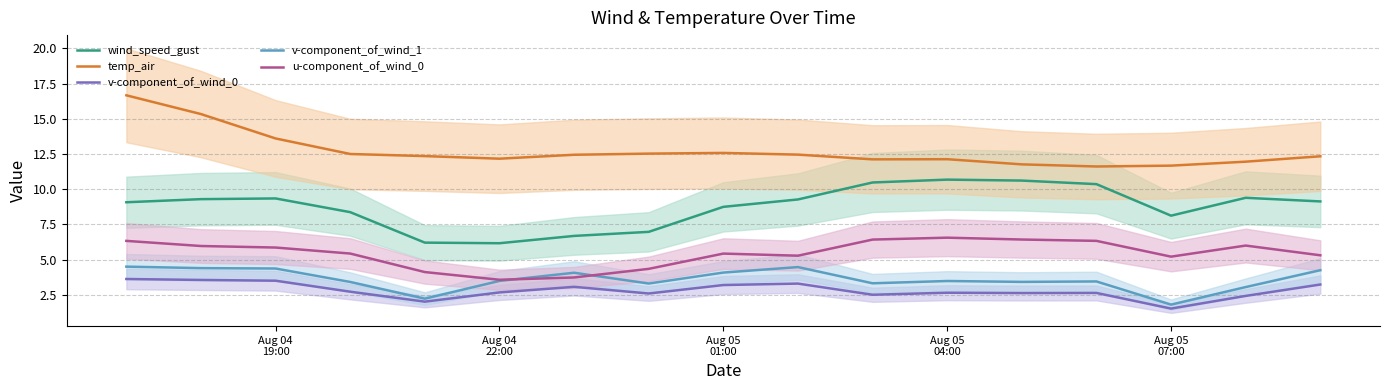

True or false: u-component_of_wind_0 and wind_speed_gust cross at least once.

False